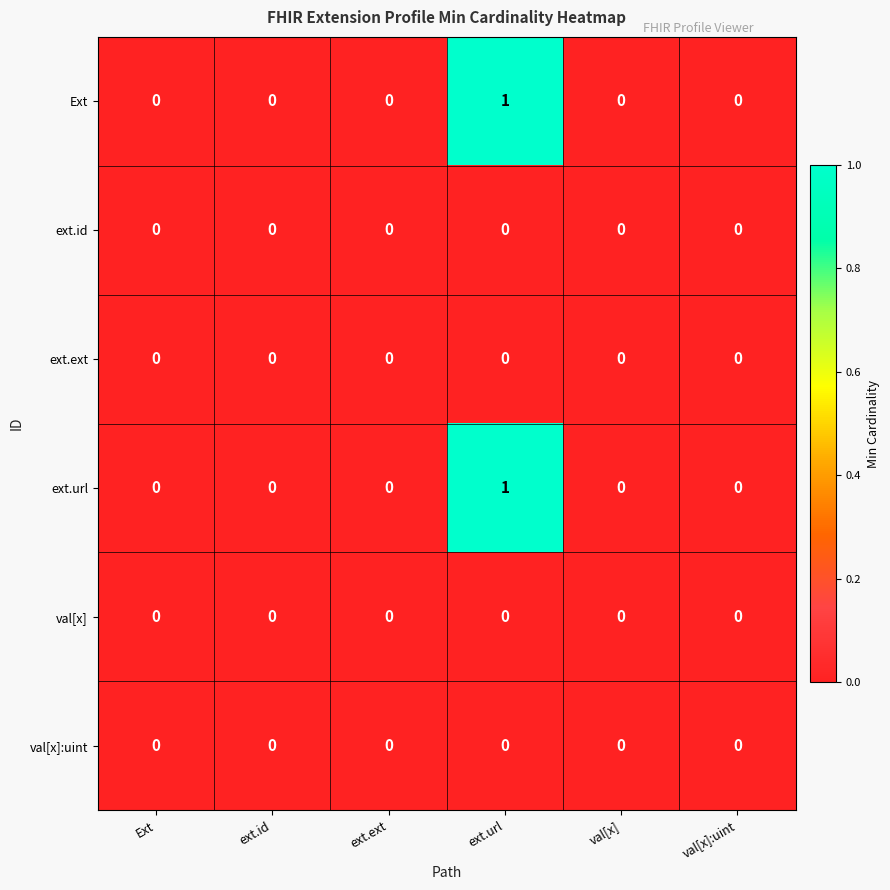

The value of ext.ext at val[x]:uint is 0. True or false?

True